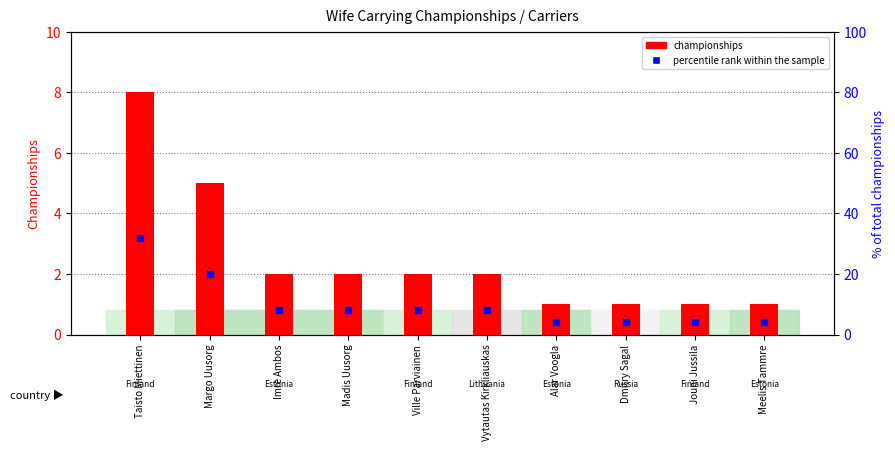

What is the total value across all series at Margo Uusorg?

25